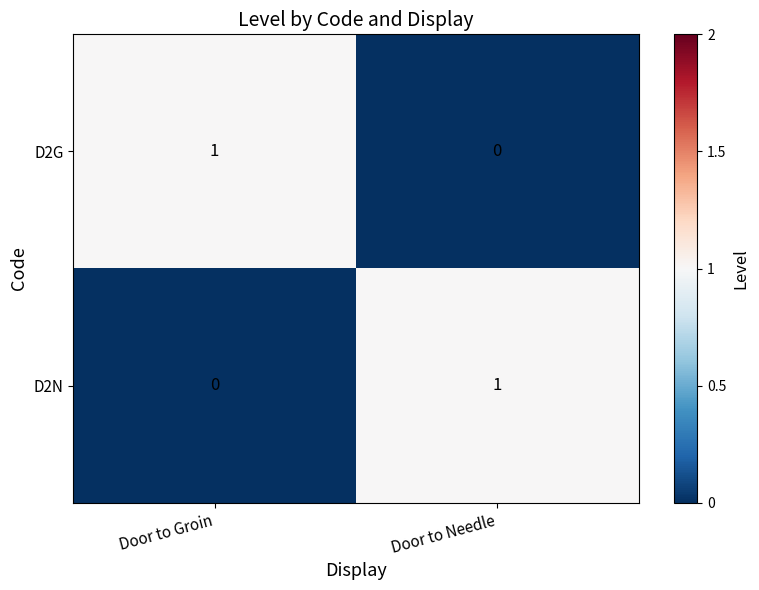

Count the number of categories in the chart.

2